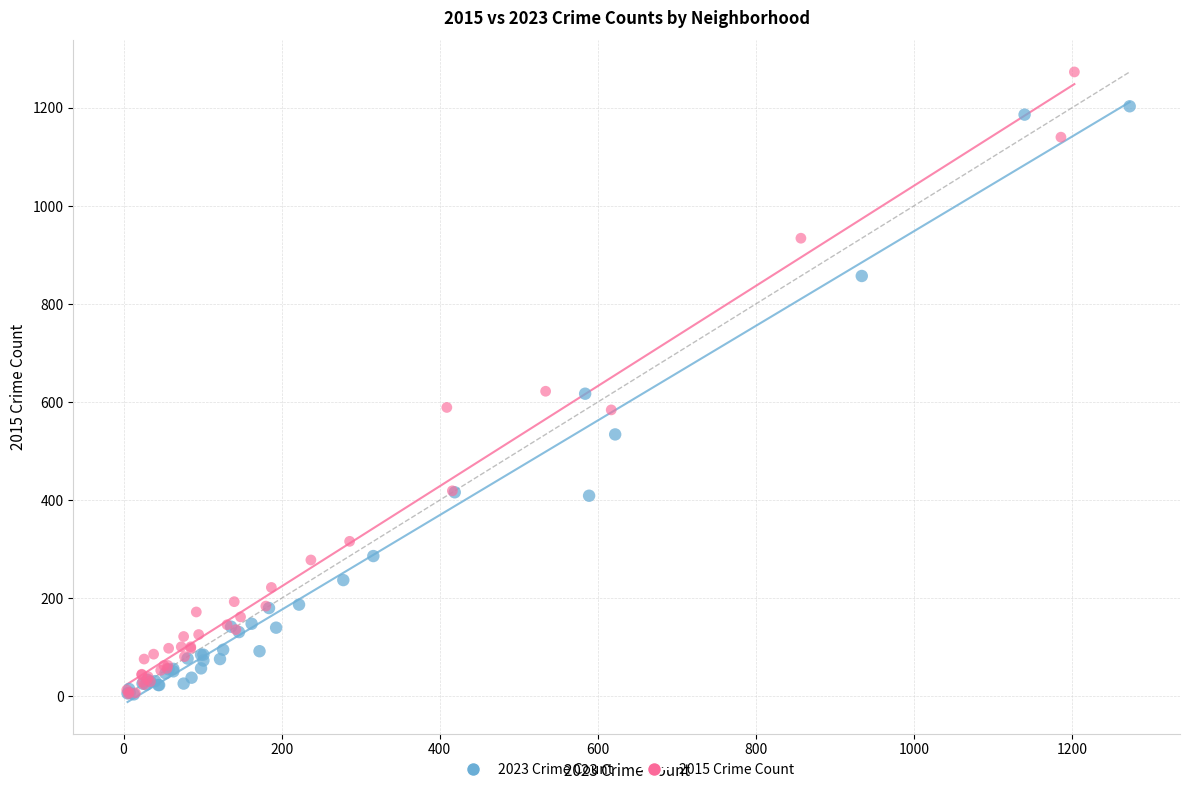

Which series has the widest spread of Y values?

2015 Crime Count